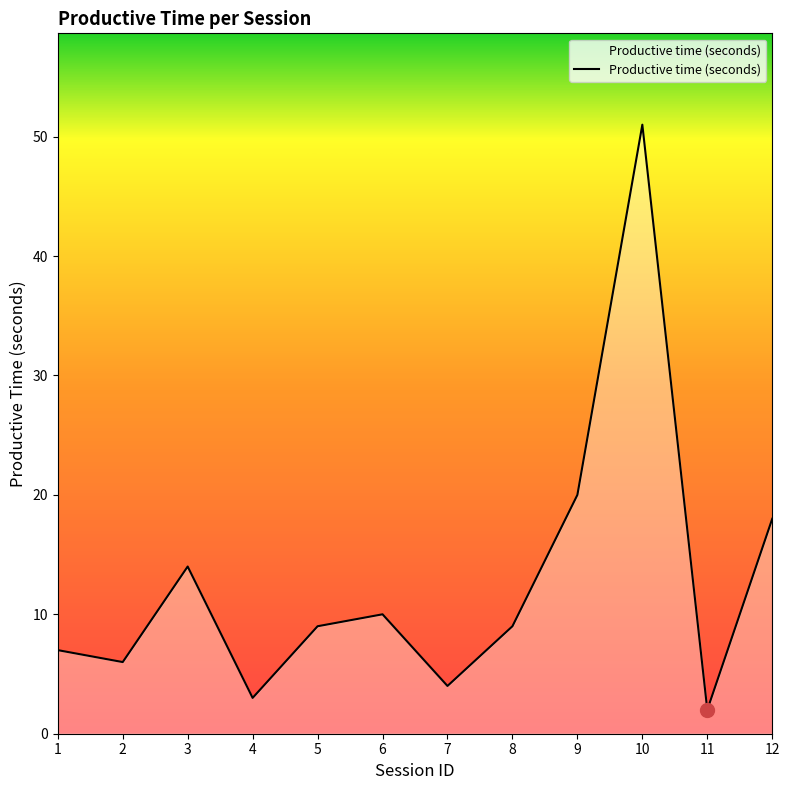

At which label is the value closest to 26?

9